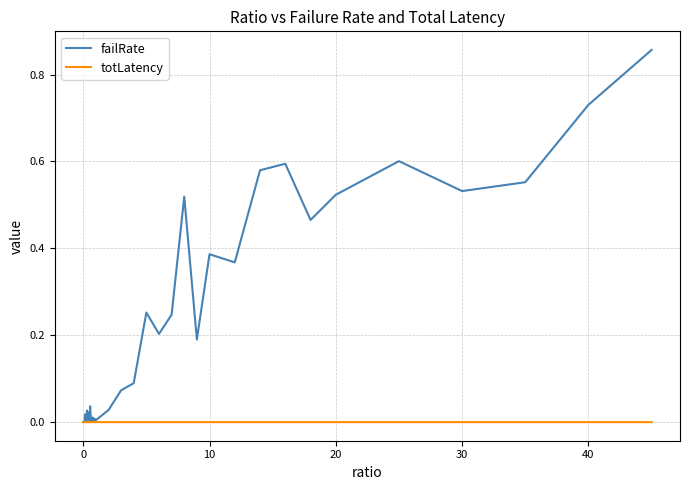

List the series in order of their overall mean, lowest first.

totLatency, failRate